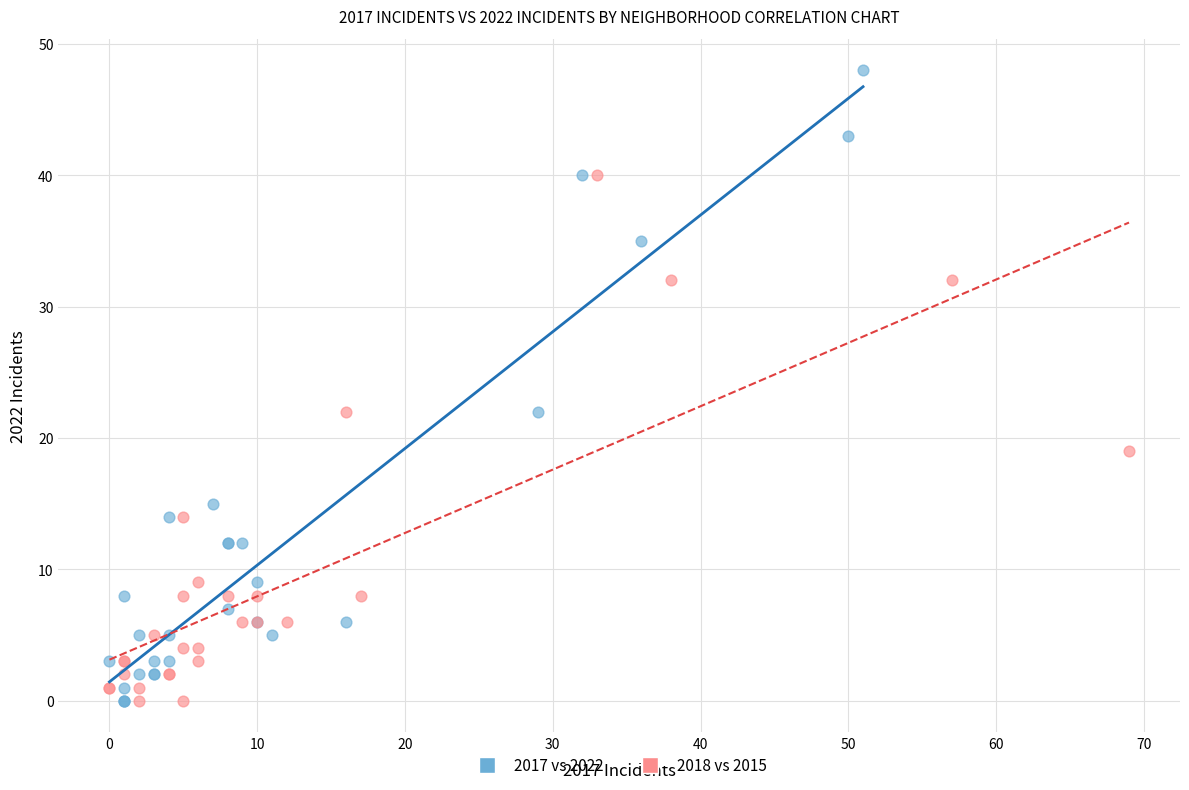

Which series reaches the maximum Y coordinate?

2017 vs 2022